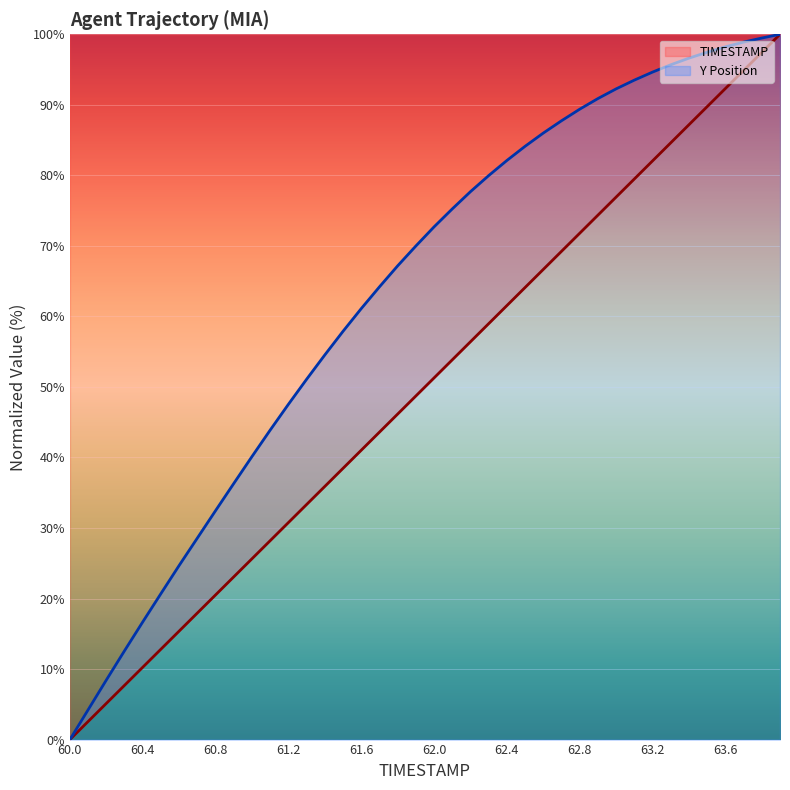

Is this an area chart (filled region under the line)?

No